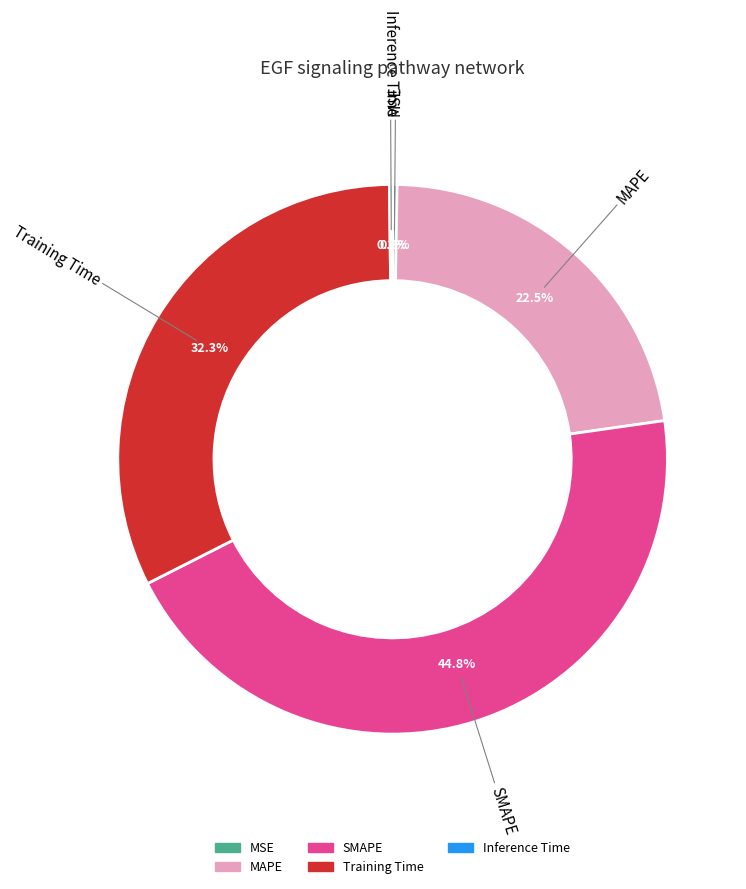

What percentage is NOT represented by MAPE?

77.5%